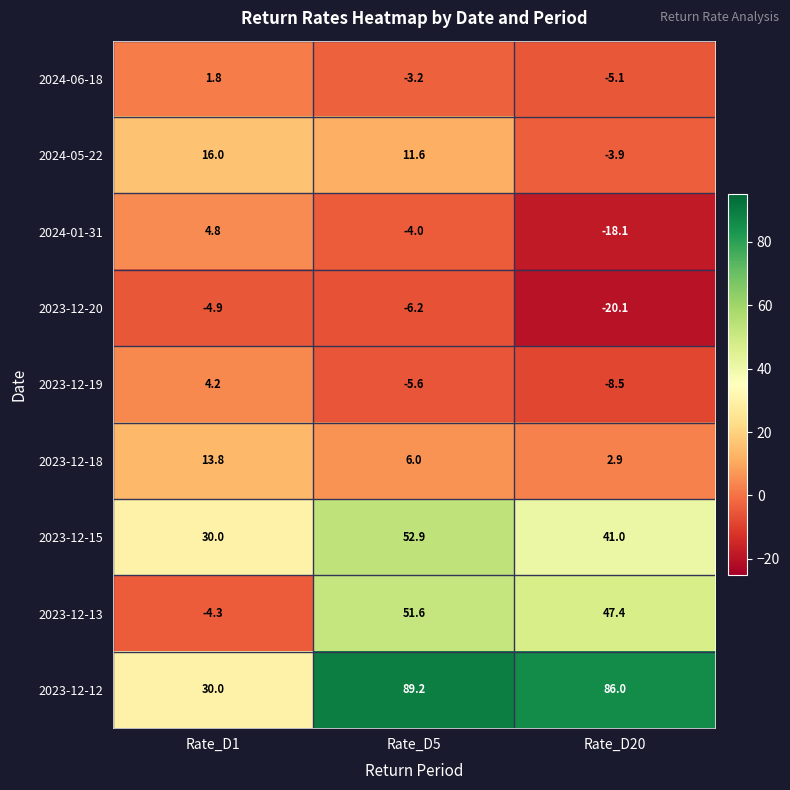

How many values in the 2024-06-18 series are below -3?

2